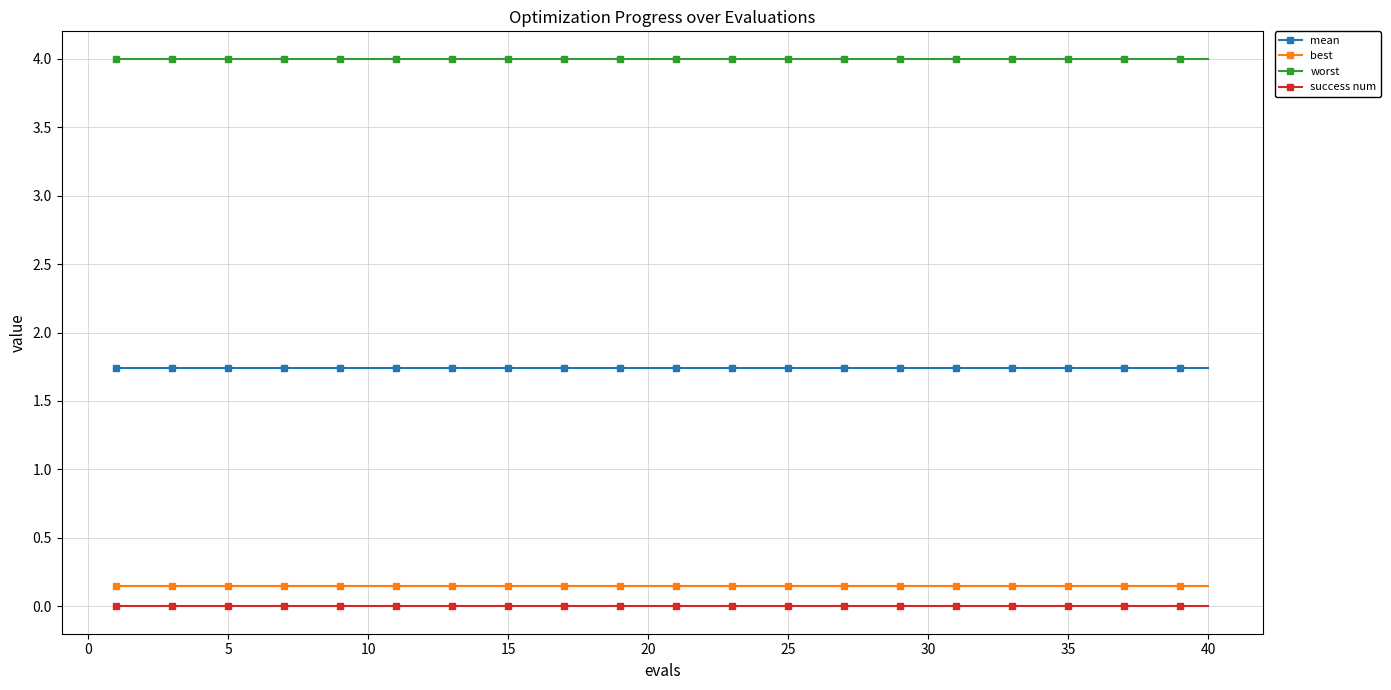

At how many categories does at least one series exceed 3?

40